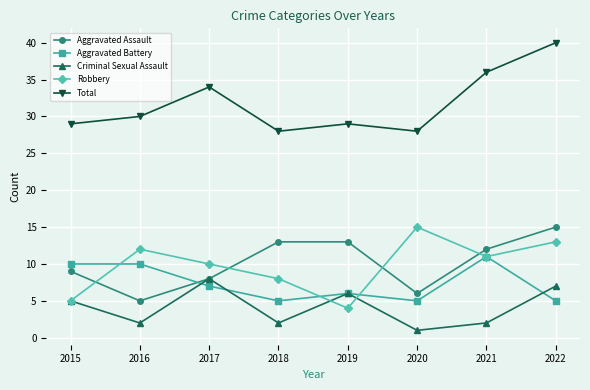

Reading left to right, transcribe all the data shown in this chart.

Aggravated Assault: 2015=9	2016=5	2017=8	2018=13	2019=13	2020=6	2021=12	2022=15
Aggravated Battery: 2015=10	2016=10	2017=7	2018=5	2019=6	2020=5	2021=11	2022=5
Criminal Sexual Assault: 2015=5	2016=2	2017=8	2018=2	2019=6	2020=1	2021=2	2022=7
Robbery: 2015=5	2016=12	2017=10	2018=8	2019=4	2020=15	2021=11	2022=13
Total: 2015=29	2016=30	2017=34	2018=28	2019=29	2020=28	2021=36	2022=40